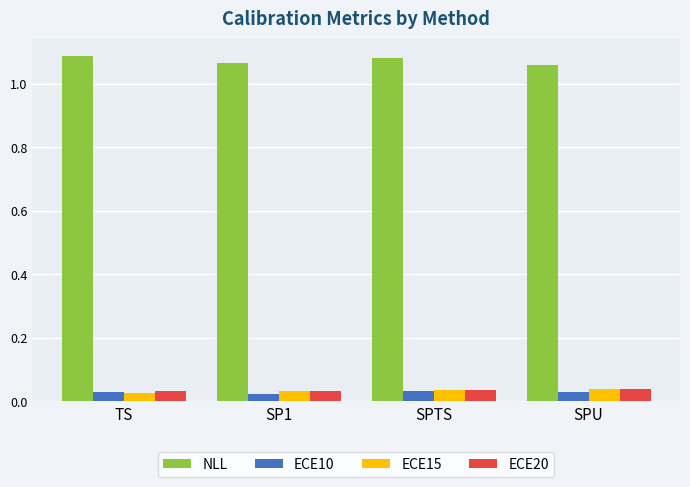

Is it true that NLL equals 0.4 at SPTS?

False